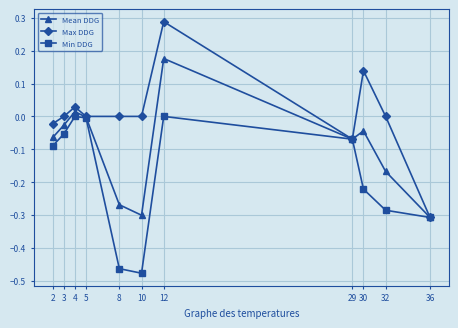

Which label corresponds to the largest value in the chart?

12